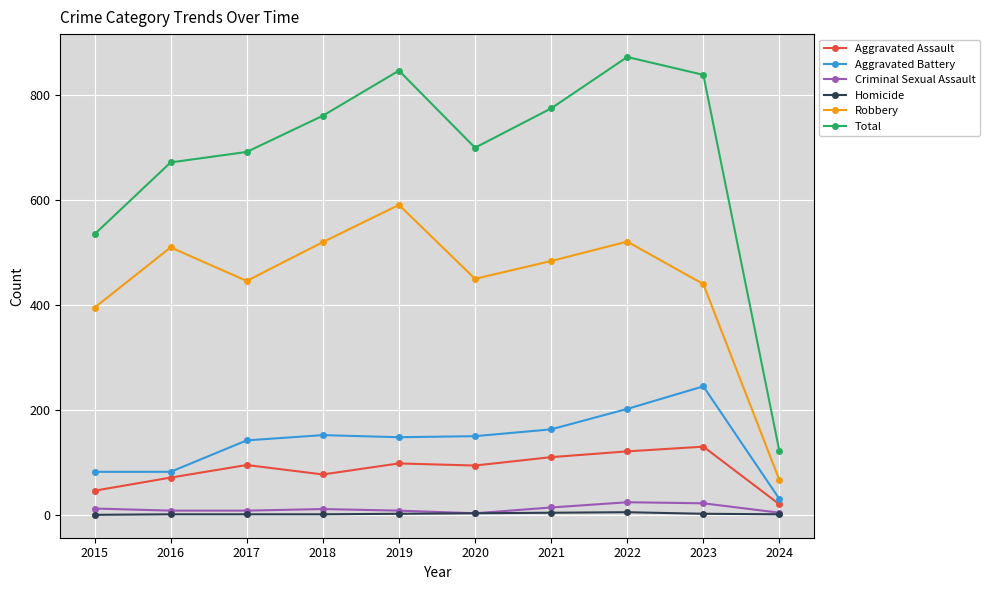

What is the difference between the second highest and minimum values in the Homicide series?

4